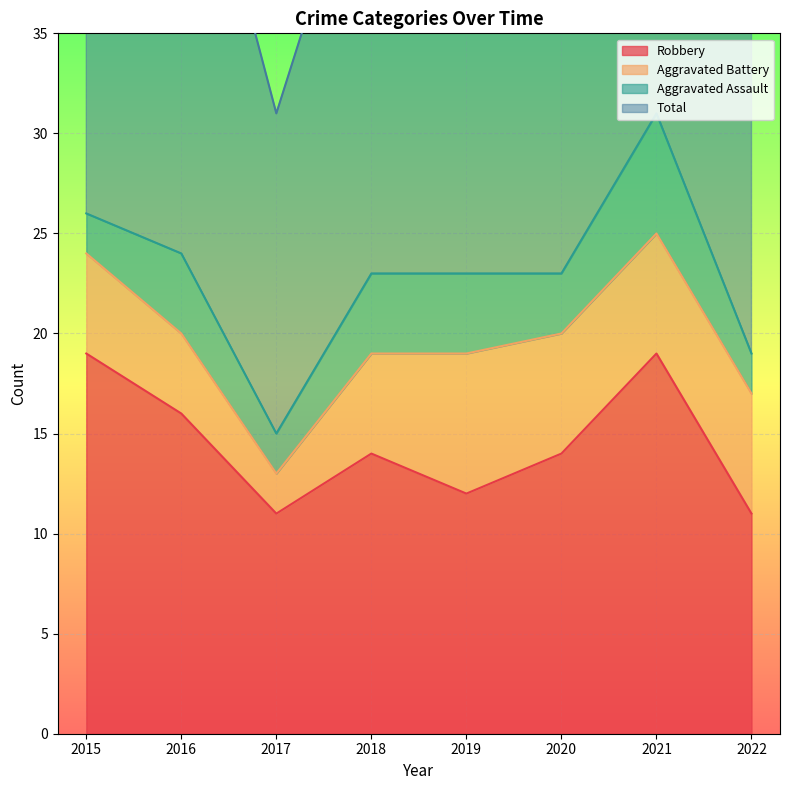

What is the value of the Robbery point at the 8th from the left?

11